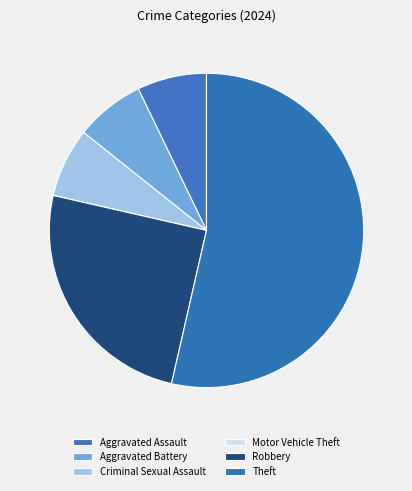

To the nearest percent, what is the difference between the largest and smallest slice percentages?

54%